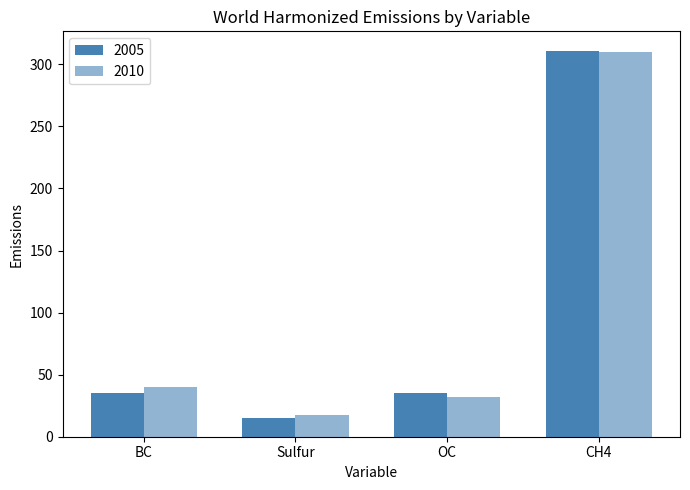

How many data points in 2005 are less than 35?

1